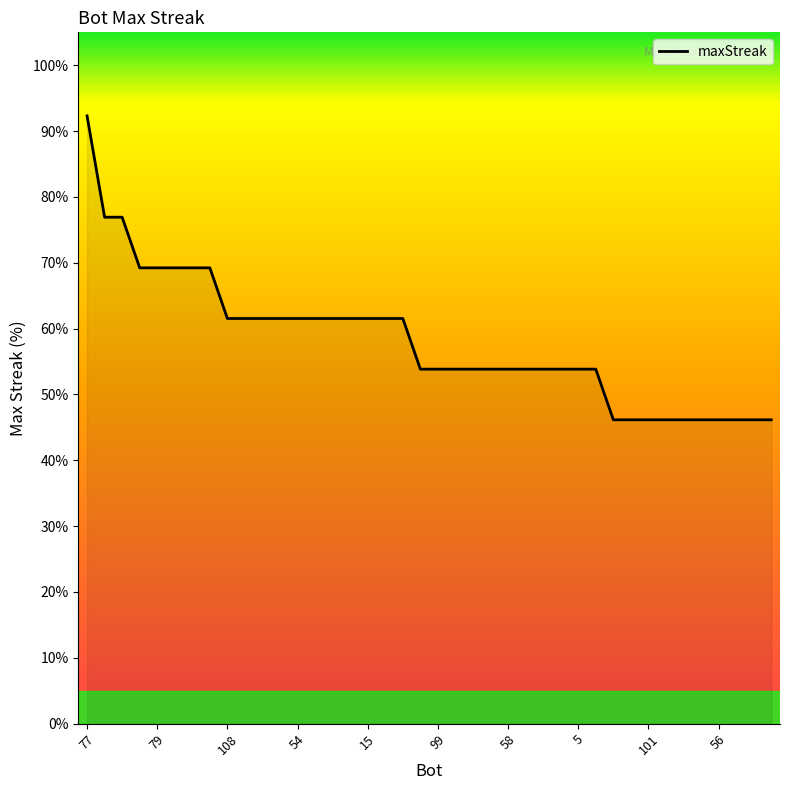

What is the sum of all values?

2323.1